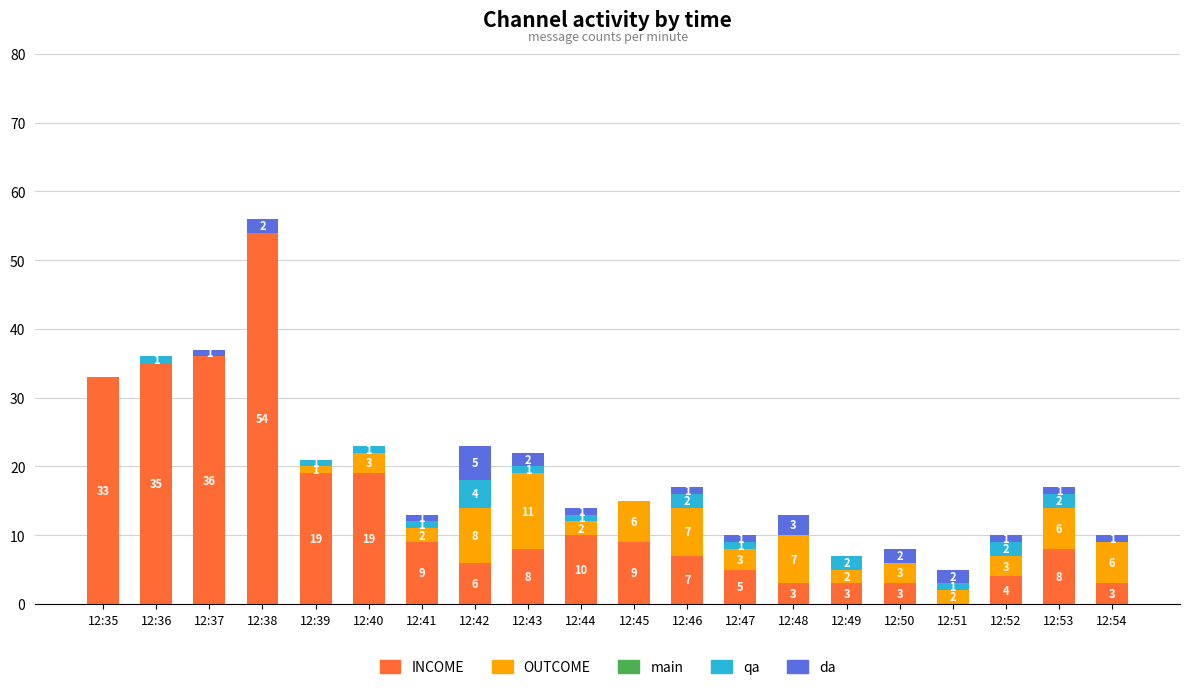

What is the maximum value for INCOME?

54